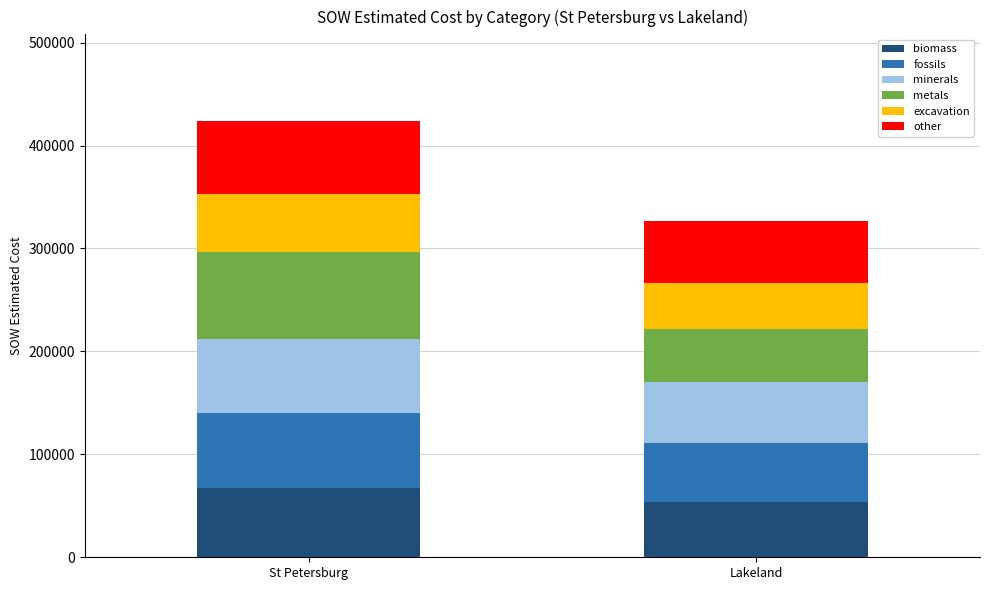

How many distinct data groups are displayed?

6